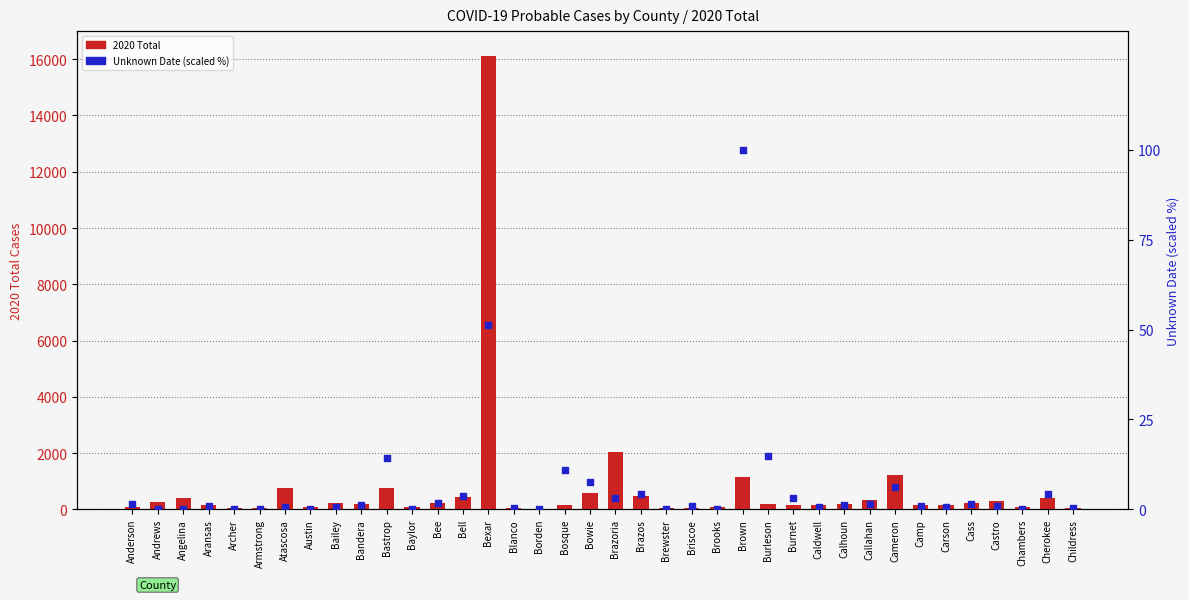

At how many categories does at least one series exceed 14674?

1